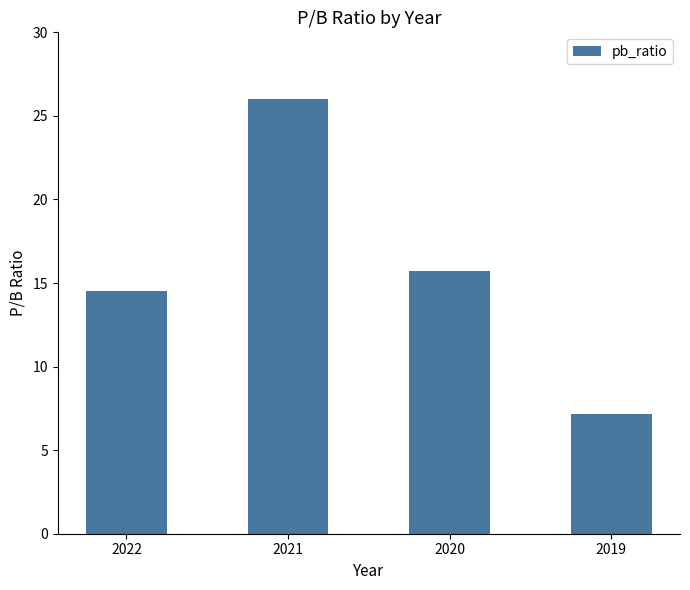

At which label is the value closest to 16?

2020